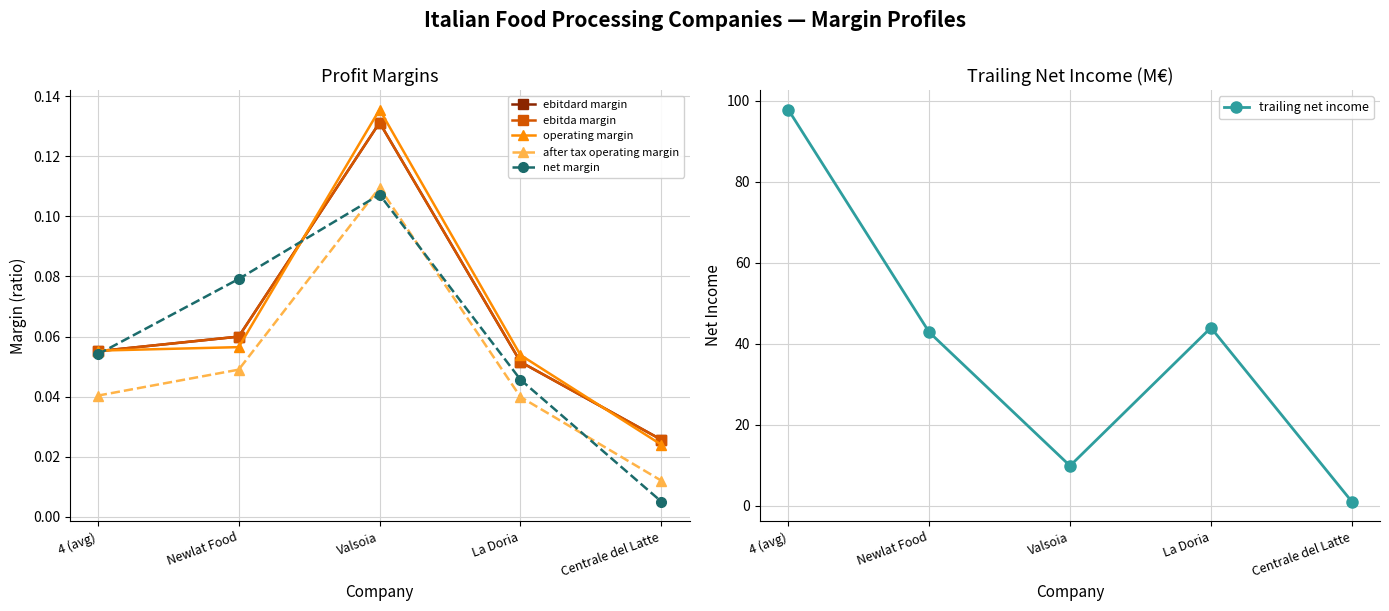

What is the maximum value for trailing net income?

97.8